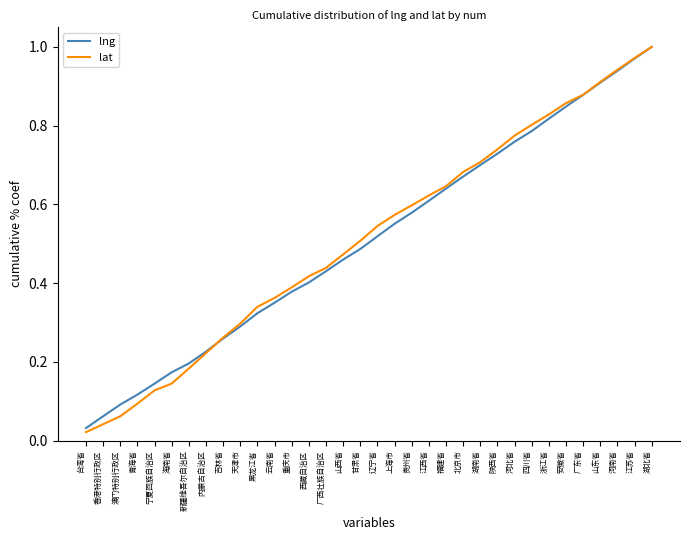

How many lines are shown in the chart?

2